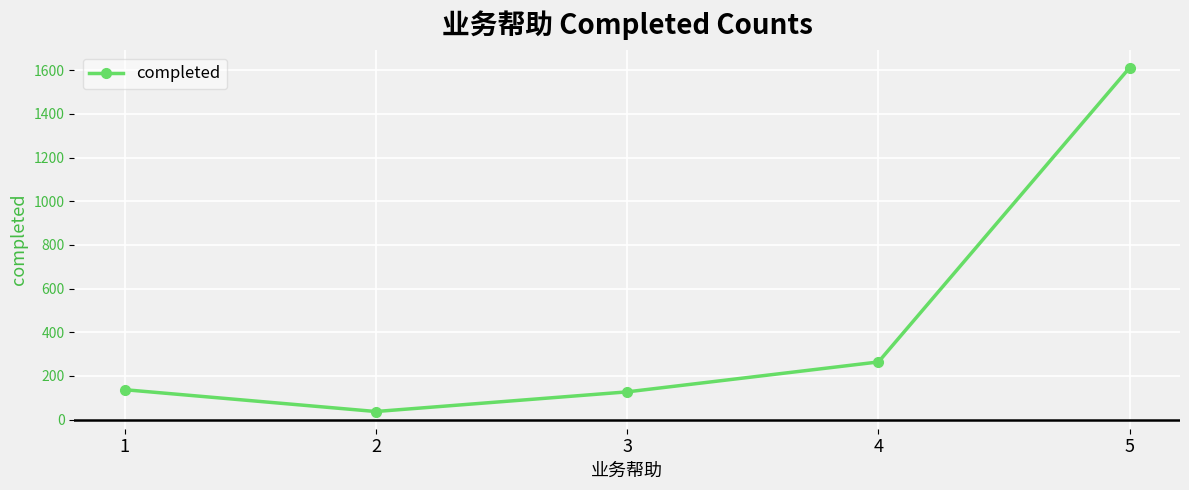

What is the greatest value displayed?

1612